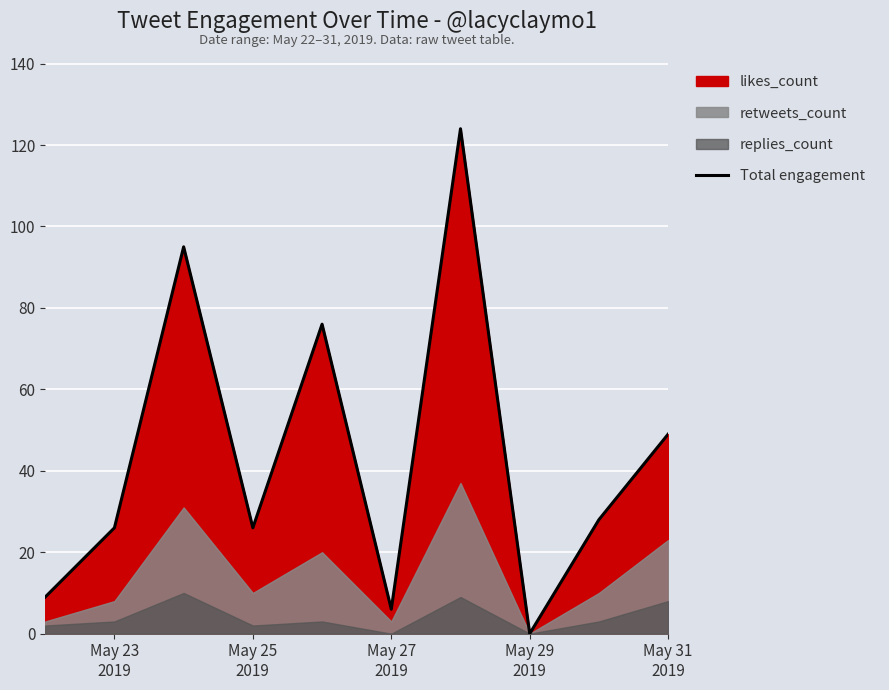

How many lines are shown in the chart?

1